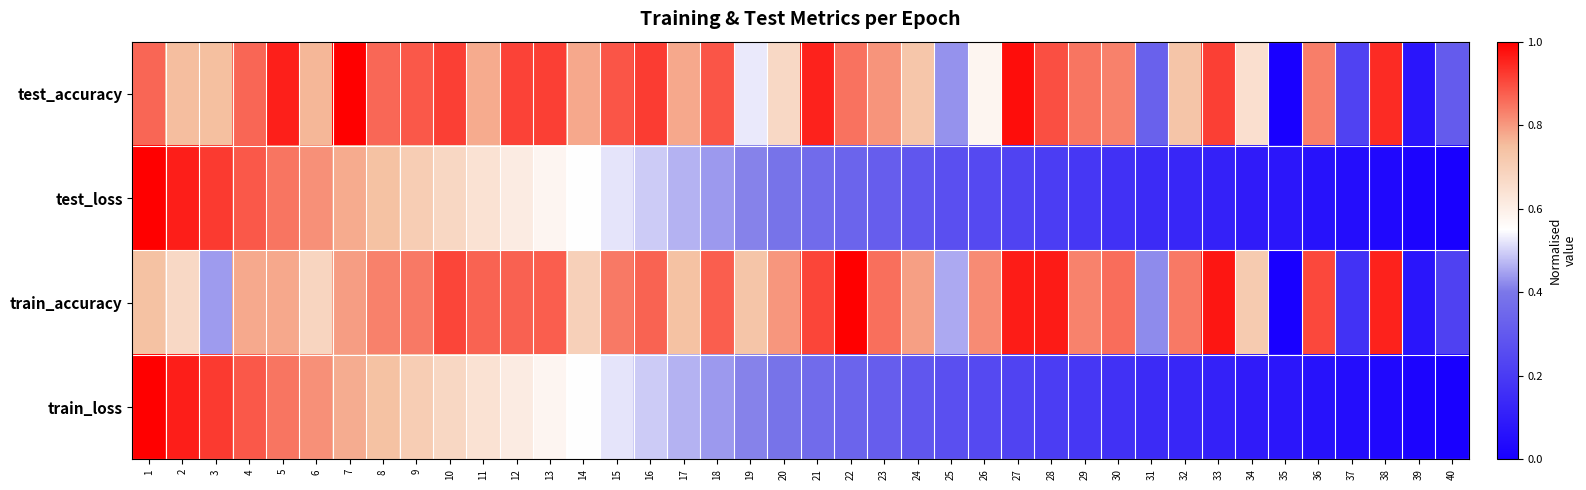

Reading left to right, extract all data points from this chart.

test_accuracy: 1=0.9	2=0.8	3=0.7	4=0.9	5=1.0	6=0.8	7=1.0	8=0.9	9=0.9	10=0.9	11=0.8	12=0.9	13=0.9	14=0.8	15=0.9	16=0.9	17=0.8	18=0.9	19=0.5	20=0.7	21=1.0	22=0.9	23=0.8	24=0.7	25=0.4	26=0.6	27=1.0	28=0.9	29=0.8	30=0.8	31=0.3	32=0.7	33=0.9	34=0.6	35=0.0	36=0.8	37=0.2	38=0.9	39=0.1	40=0.3
test_loss: 1=1.0	2=1.0	3=0.9	4=0.9	5=0.8	6=0.8	7=0.8	8=0.7	9=0.7	10=0.7	11=0.6	12=0.6	13=0.6	14=0.6	15=0.5	16=0.5	17=0.5	18=0.4	19=0.4	20=0.4	21=0.4	22=0.3	23=0.3	24=0.3	25=0.3	26=0.2	27=0.2	28=0.2	29=0.2	30=0.2	31=0.1	32=0.1	33=0.1	34=0.1	35=0.1	36=0.1	37=0.0	38=0.0	39=0.0	40=0.0
train_accuracy: 1=0.7	2=0.7	3=0.4	4=0.8	5=0.8	6=0.7	7=0.8	8=0.8	9=0.8	10=0.9	11=0.9	12=0.9	13=0.9	14=0.7	15=0.8	16=0.9	17=0.7	18=0.9	19=0.7	20=0.8	21=0.9	22=1.0	23=0.9	24=0.8	25=0.5	26=0.8	27=1.0	28=1.0	29=0.8	30=0.9	31=0.4	32=0.8	33=1.0	34=0.7	35=0.0	36=0.9	37=0.2	38=1.0	39=0.1	40=0.2
train_loss: 1=1.0	2=1.0	3=0.9	4=0.9	5=0.8	6=0.8	7=0.8	8=0.7	9=0.7	10=0.7	11=0.6	12=0.6	13=0.6	14=0.6	15=0.5	16=0.5	17=0.5	18=0.4	19=0.4	20=0.4	21=0.4	22=0.3	23=0.3	24=0.3	25=0.3	26=0.2	27=0.2	28=0.2	29=0.2	30=0.2	31=0.1	32=0.1	33=0.1	34=0.1	35=0.1	36=0.1	37=0.0	38=0.0	39=0.0	40=0.0